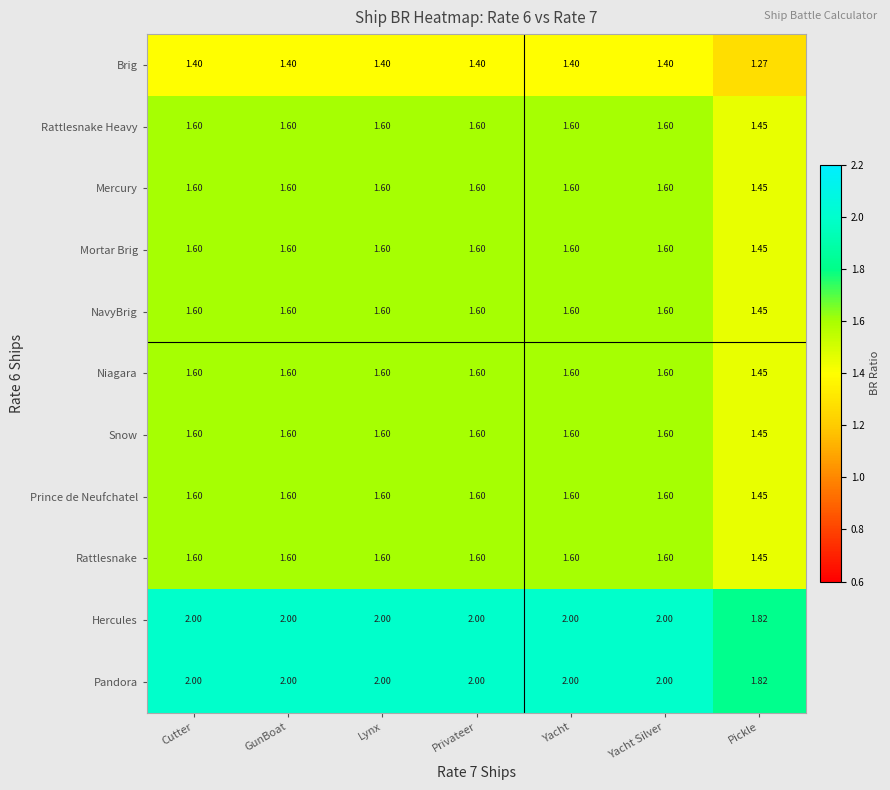

Where is Brig nearest to the value 1?

Pickle